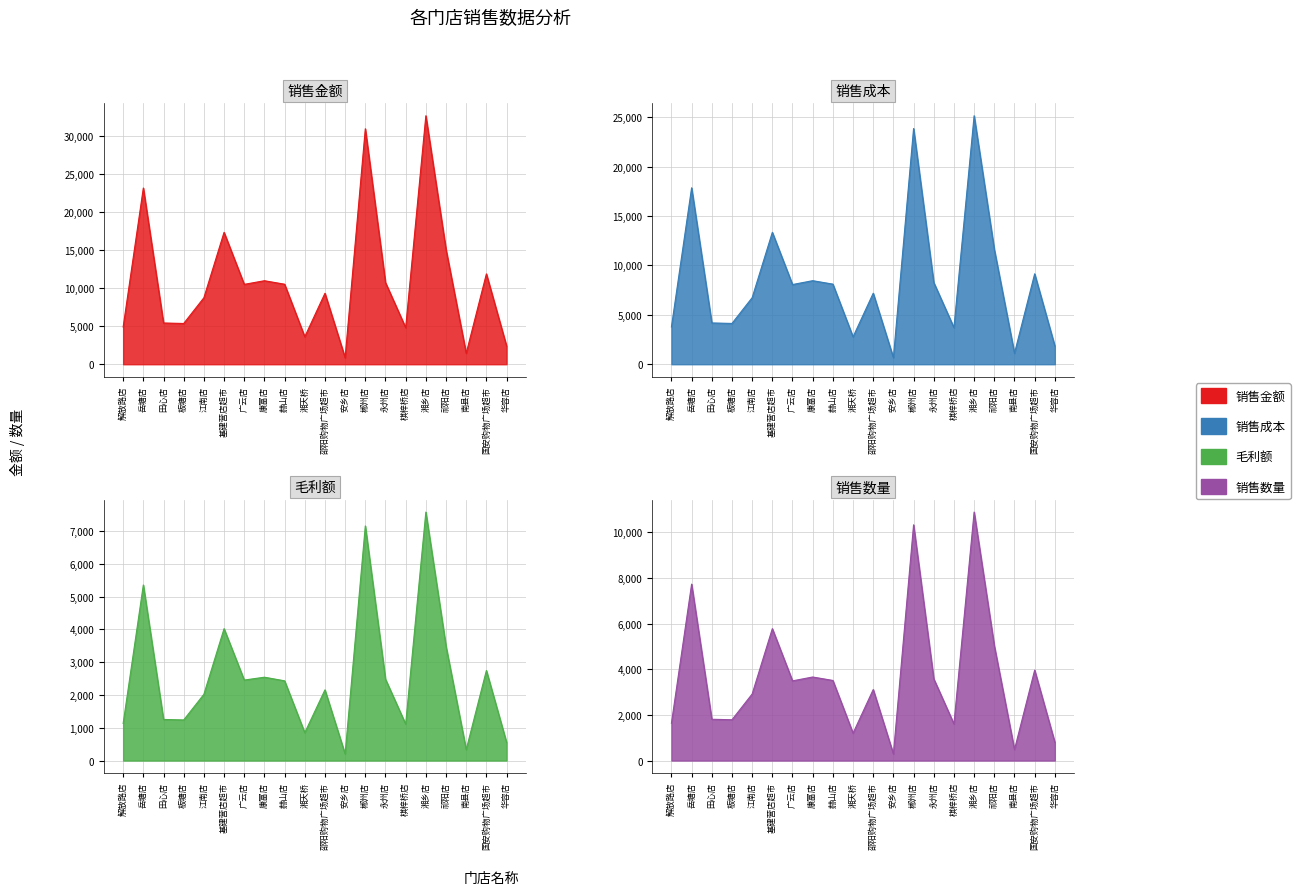

What is the difference between the maximum and second lowest values in the 销售成本 series?

24025.5